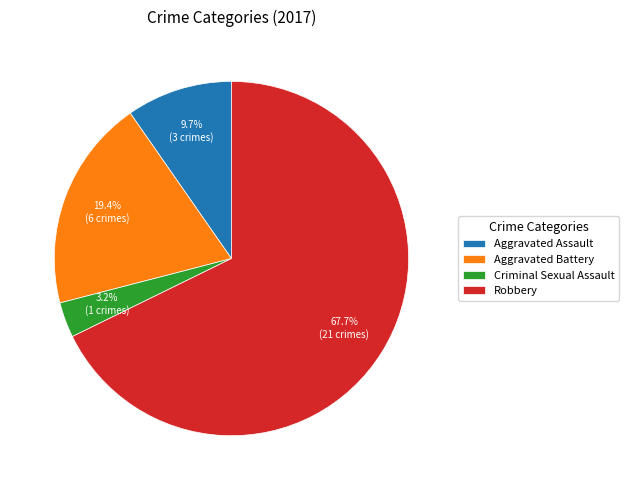

To the nearest percent, what is the combined percentage of Aggravated Assault and Robbery?

77%